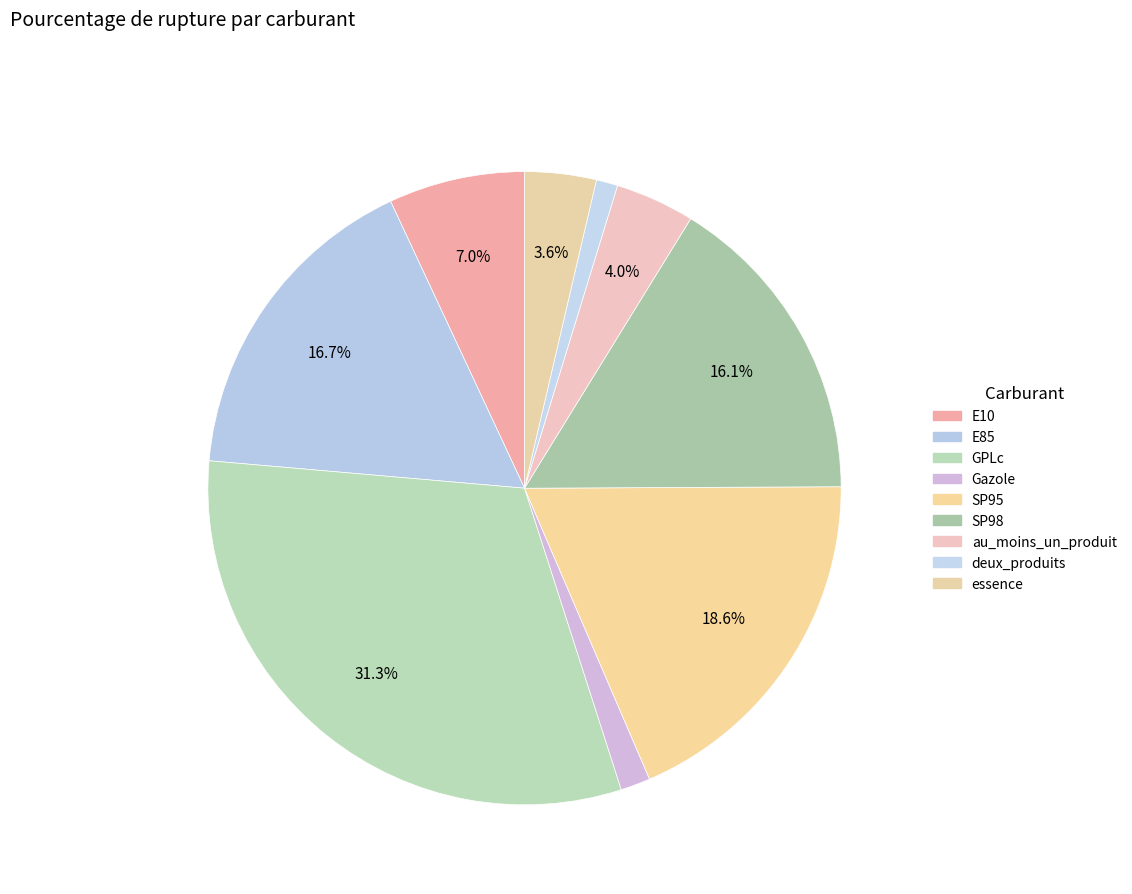

Combined, do E85 and deux_produits account for over 50%?

No